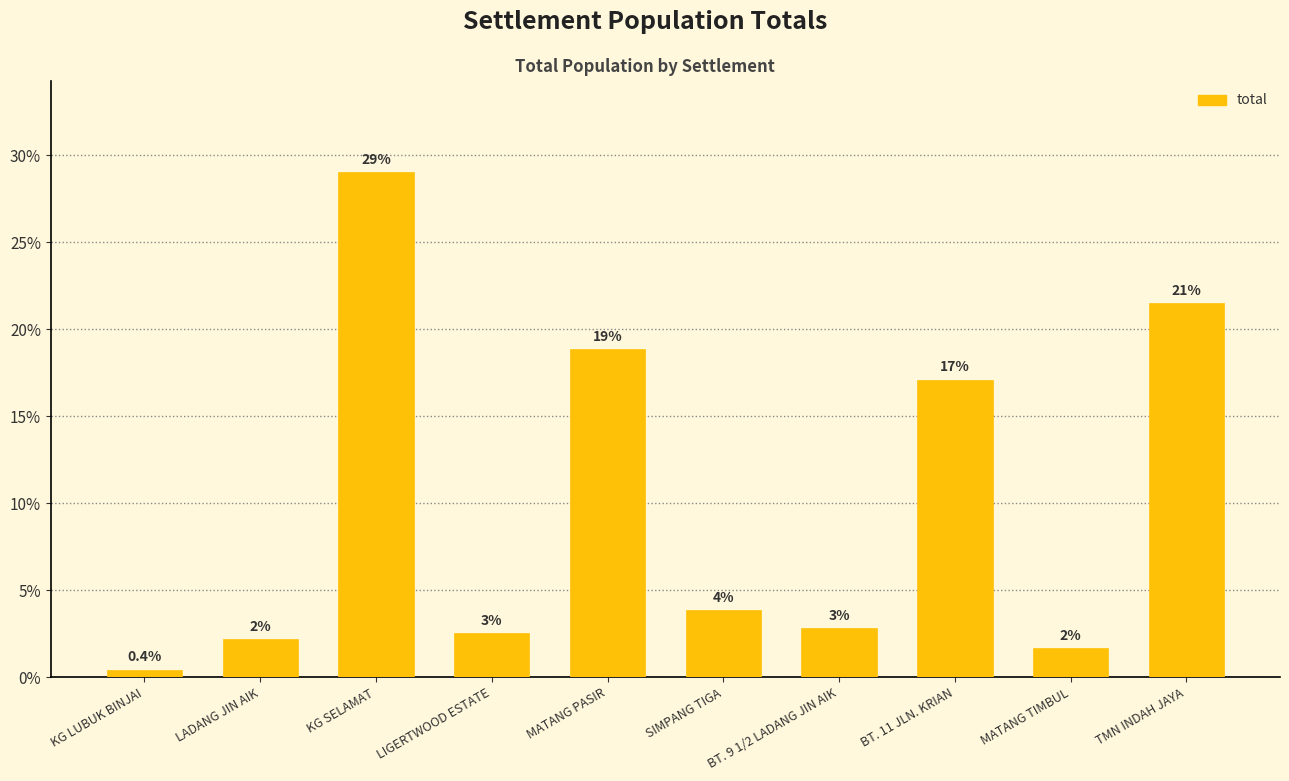

Are the bars grouped side by side (vs. stacked)?

No